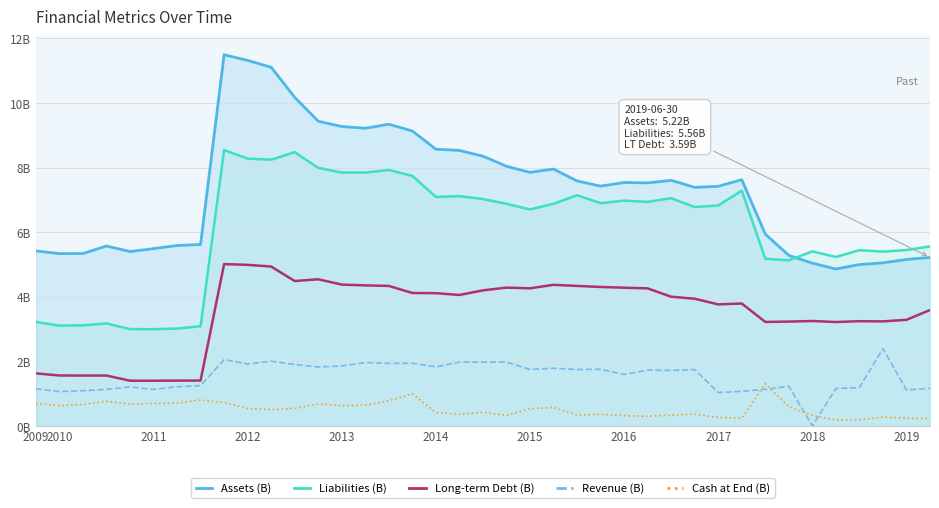

How many lines are shown in the chart?

5